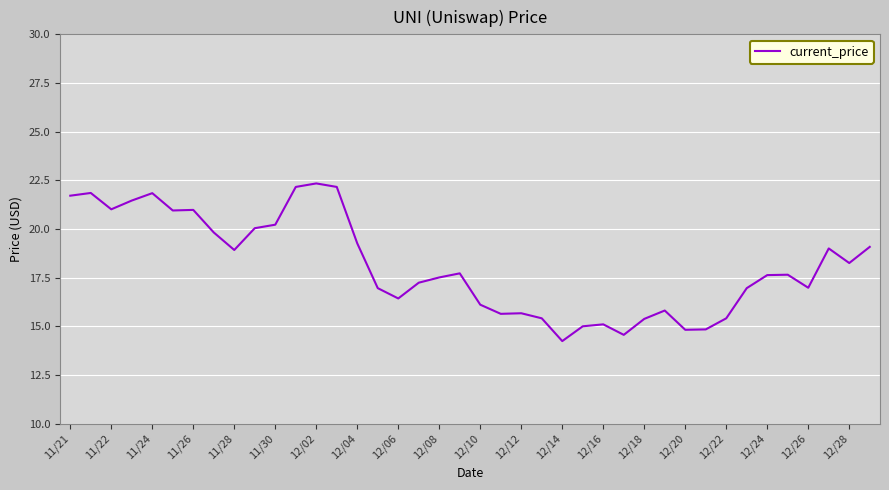

What is the greatest value displayed?

22.3